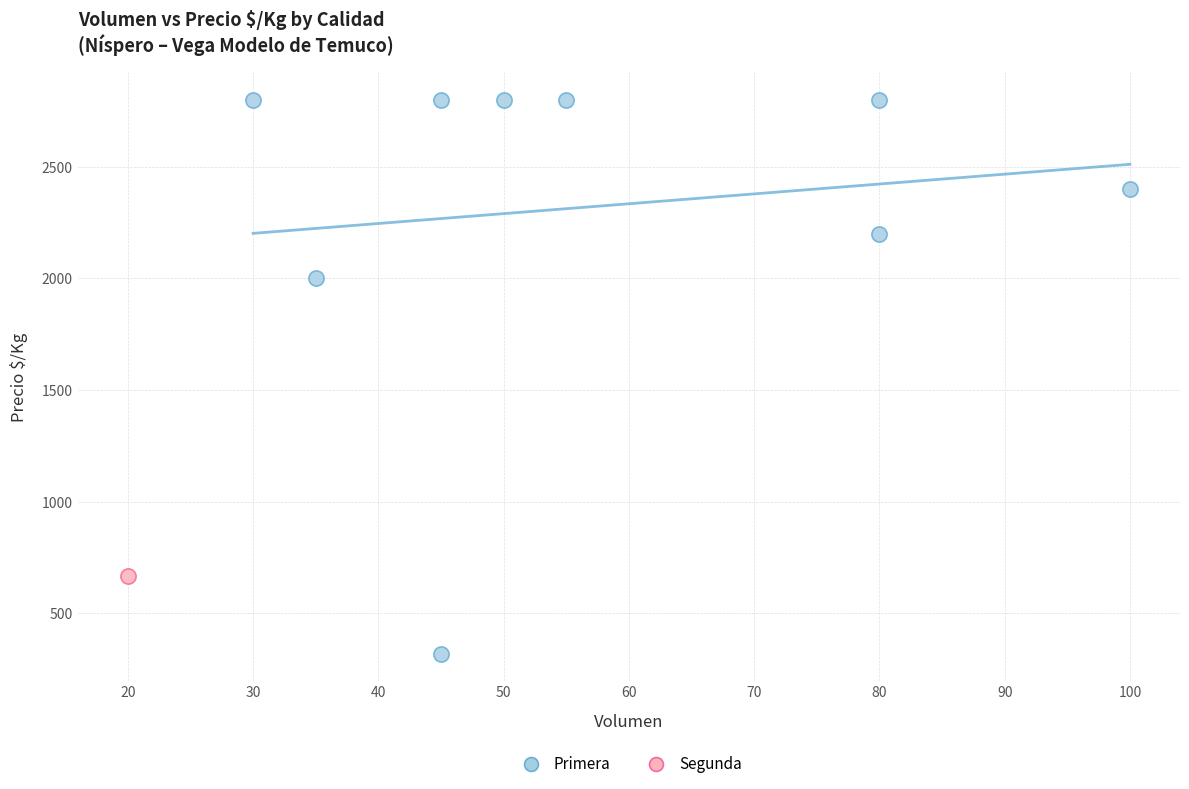

What are all the series names shown in the legend?

Primera, Segunda